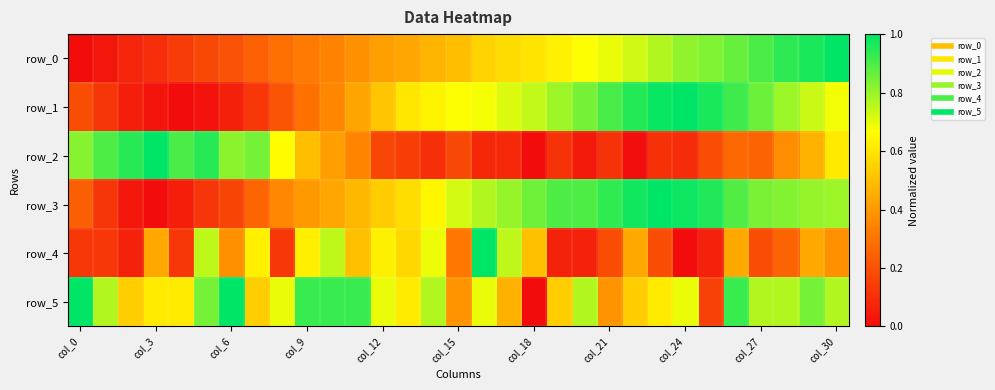

What is the average value of the row_5 series?

0.7